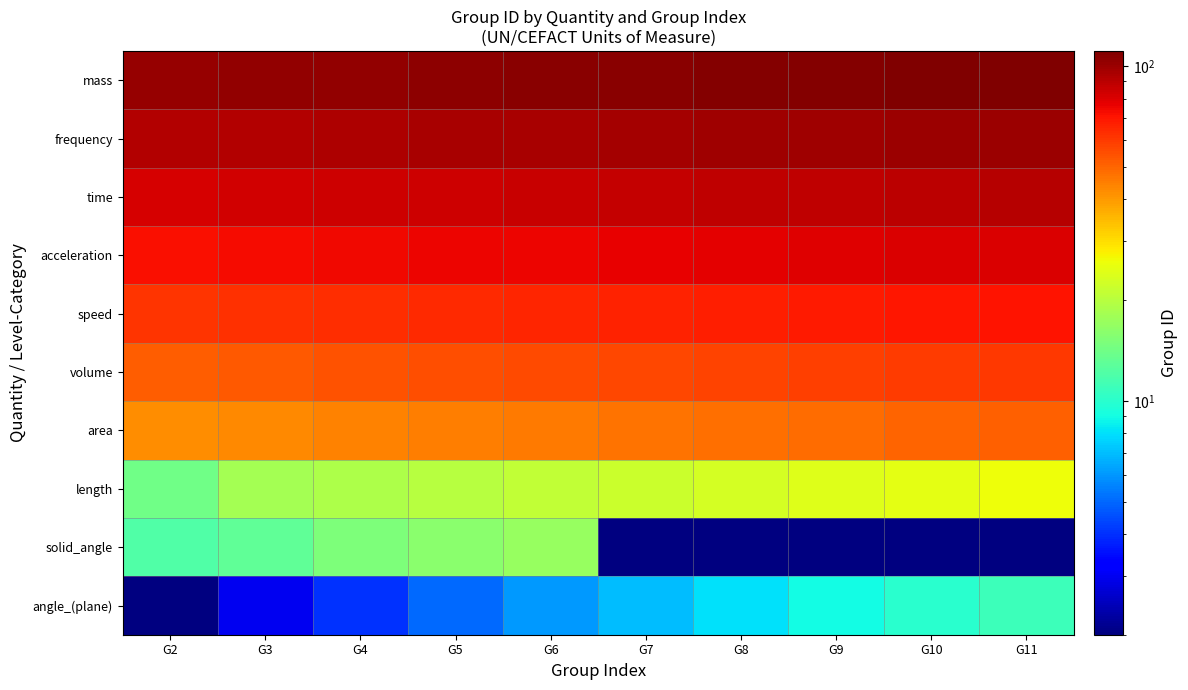

Between G7 and G6, which is larger?

G7